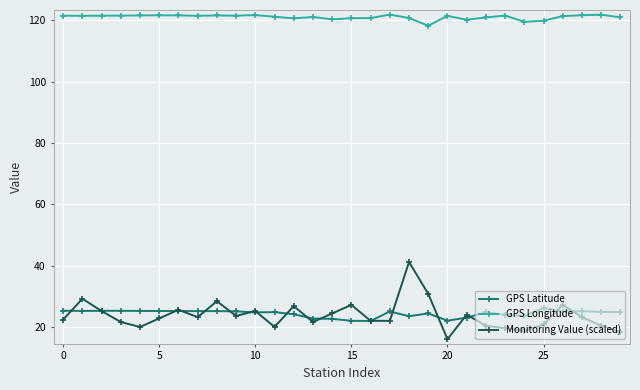

At how many categories does at least one series exceed 95?

30